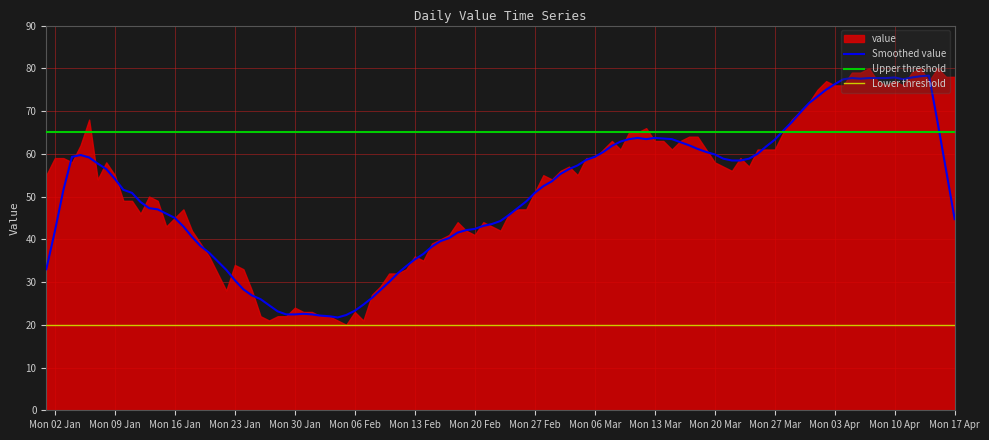

The Smoothed value series shows 77.9 at Mon 10 Apr. True or false?

True